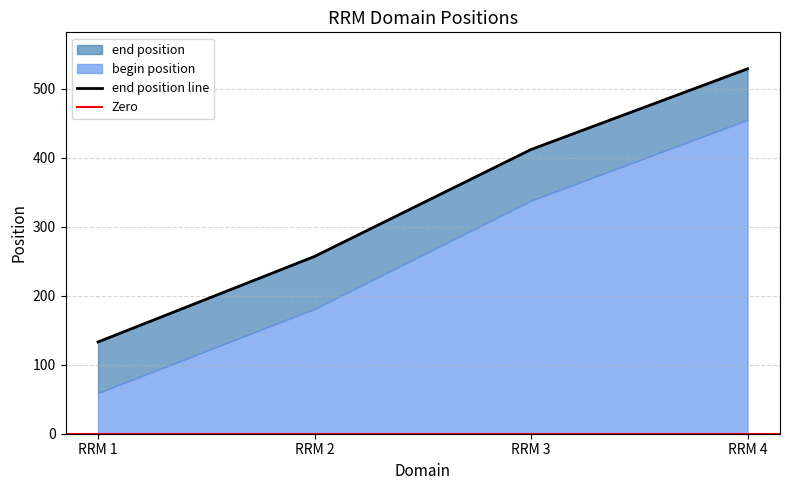

Reading left to right, what are all the values shown in this chart?

RRM 1=133	RRM 2=257	RRM 3=412	RRM 4=529